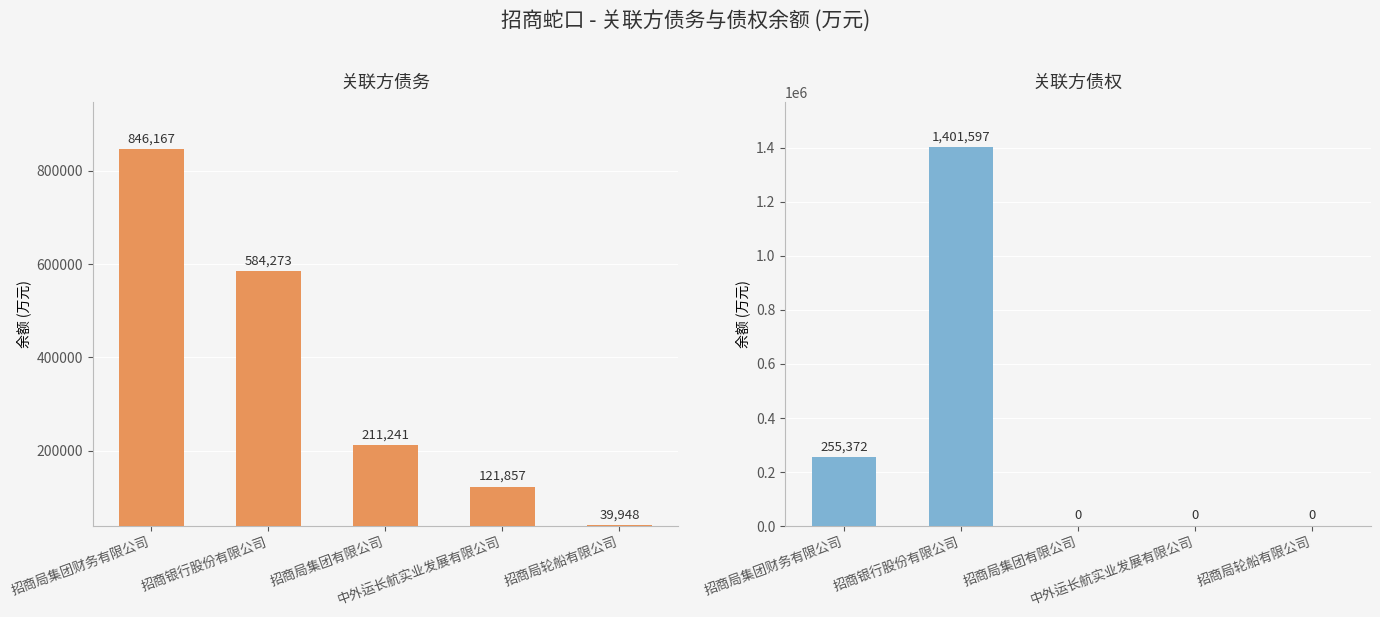

Which series has the largest range (max minus min)?

关联方债权